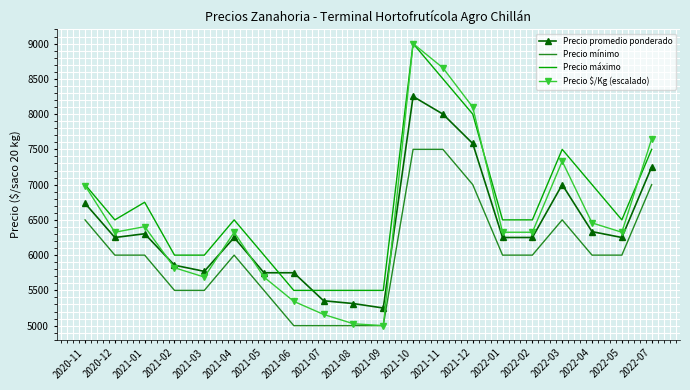

At which category does Precio $/Kg (escalado) reach its first local valley?

2020-12